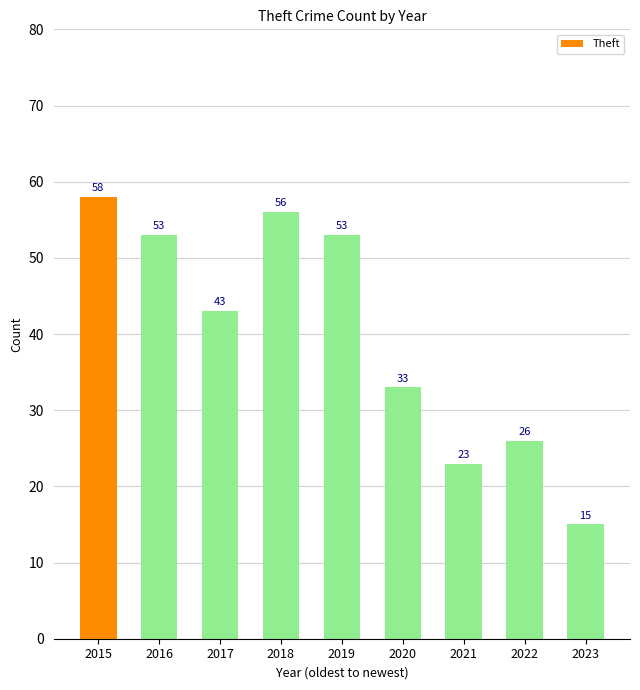

Reading left to right, extract all data points from this chart.

2015=58	2016=53	2017=43	2018=56	2019=53	2020=33	2021=23	2022=26	2023=15